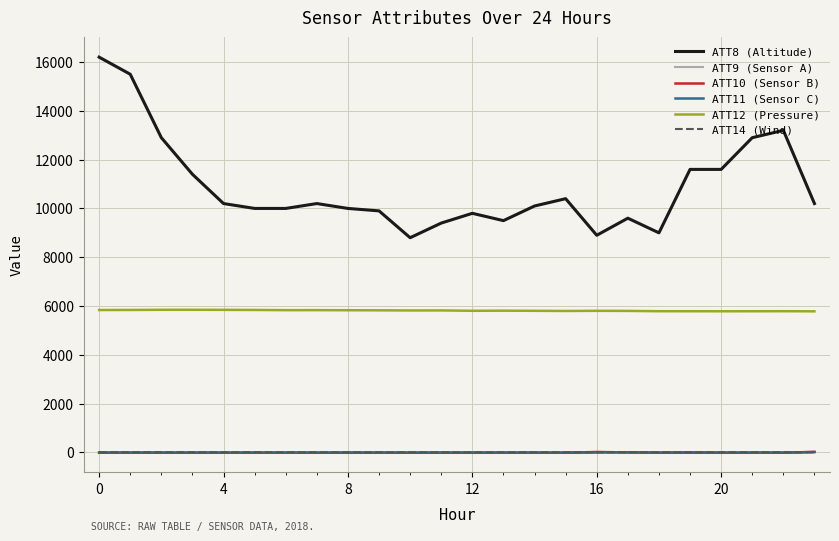

How many lines are shown in the chart?

6